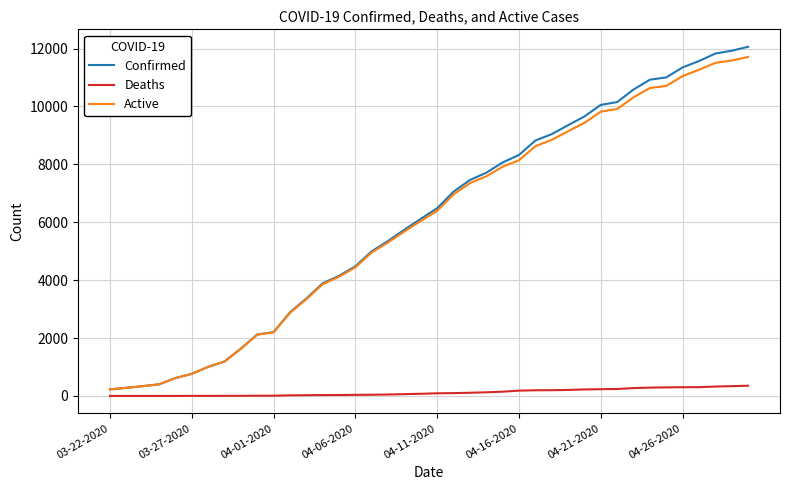

What is the maximum value for Active?

11711